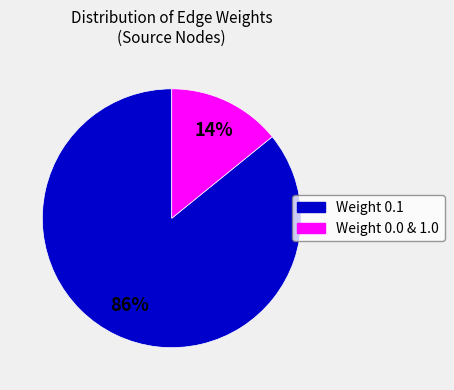

To the nearest percent, what is the difference between the largest and smallest slice percentages?

72%